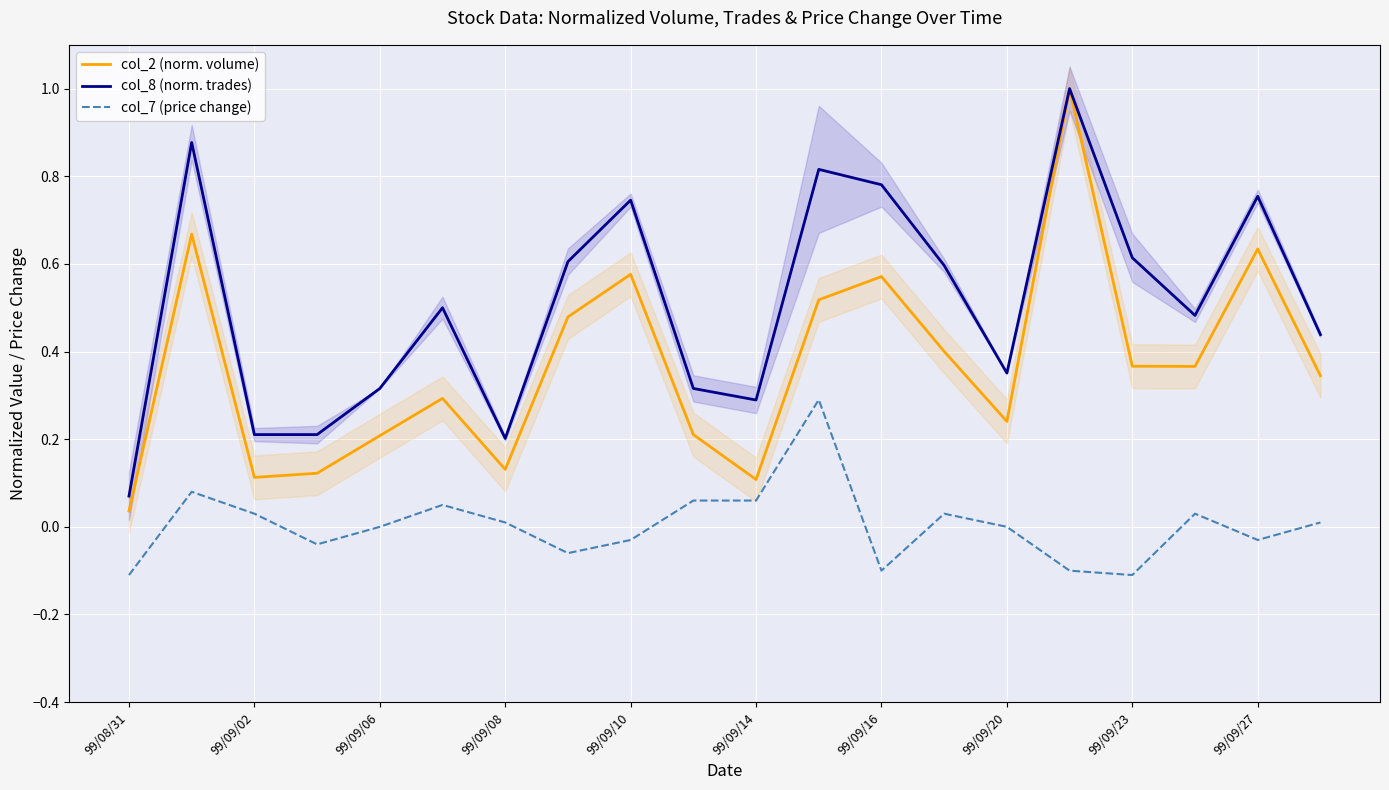

The col_7 (price change) series shows -0.2 at 99/09/23. True or false?

False